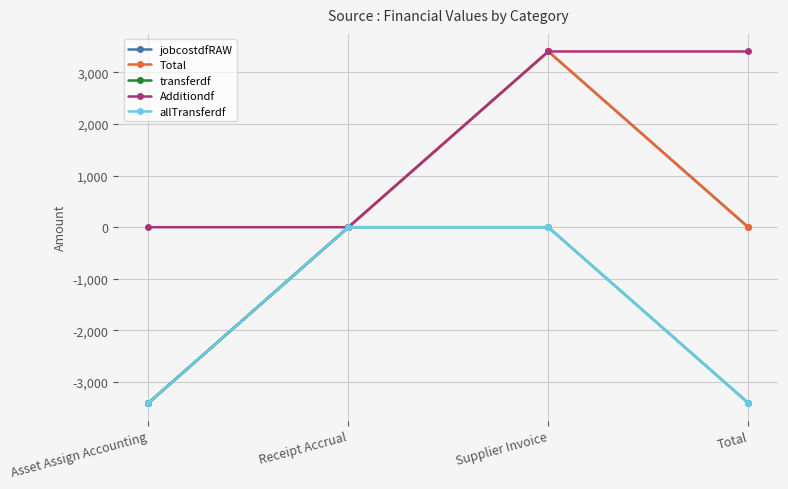

Reading left to right, transcribe all the data shown in this chart.

jobcostdfRAW: Asset Assign Accounting=-3406.7	Receipt Accrual=0.0	Supplier Invoice=3406.7	Total=0.0
Total: Asset Assign Accounting=-3406.7	Receipt Accrual=0.0	Supplier Invoice=3406.7	Total=0.0
transferdf: Asset Assign Accounting=-3406.7	Receipt Accrual=0.0	Supplier Invoice=0.0	Total=-3406.7
Additiondf: Asset Assign Accounting=0.0	Receipt Accrual=0.0	Supplier Invoice=3406.7	Total=3406.7
allTransferdf: Asset Assign Accounting=-3406.7	Receipt Accrual=0.0	Supplier Invoice=0.0	Total=-3406.7